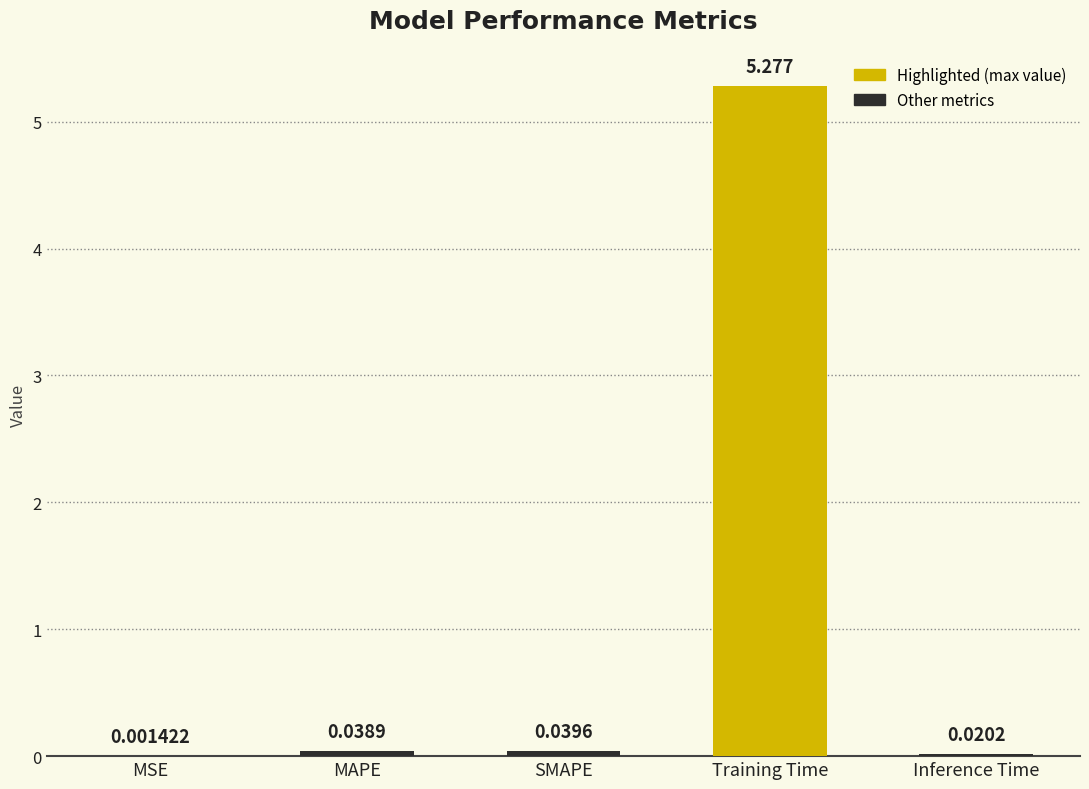

Between MSE and Training Time, which is larger?

Training Time